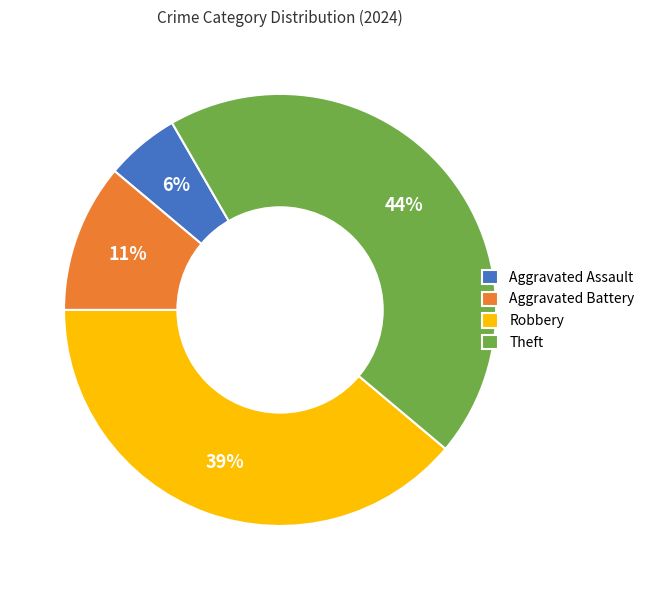

Approximately how many times larger is the value at Aggravated Assault compared to Aggravated Battery?

0.5